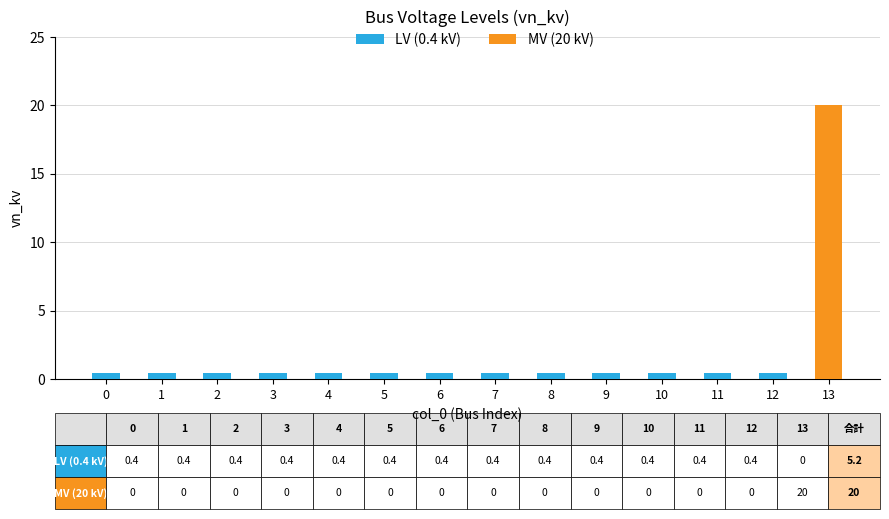

The MV (20 kV) series shows -8.5 at 0. True or false?

False